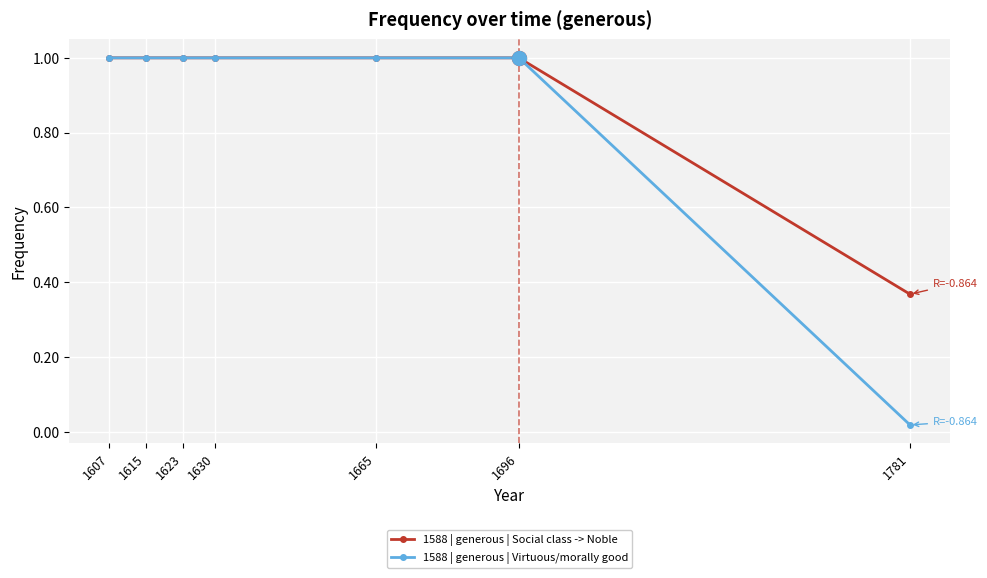

How many lines are shown in the chart?

2